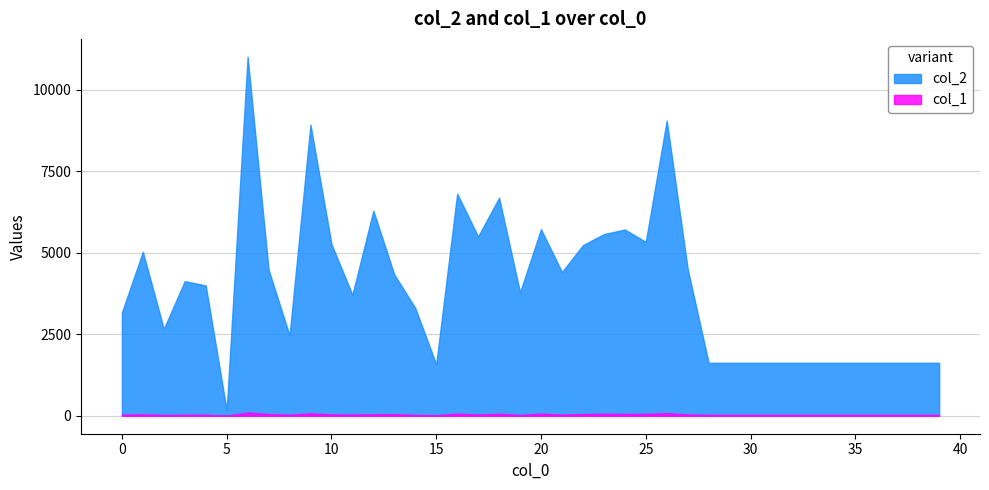

True or false: col_1 and col_2 cross at least once.

False